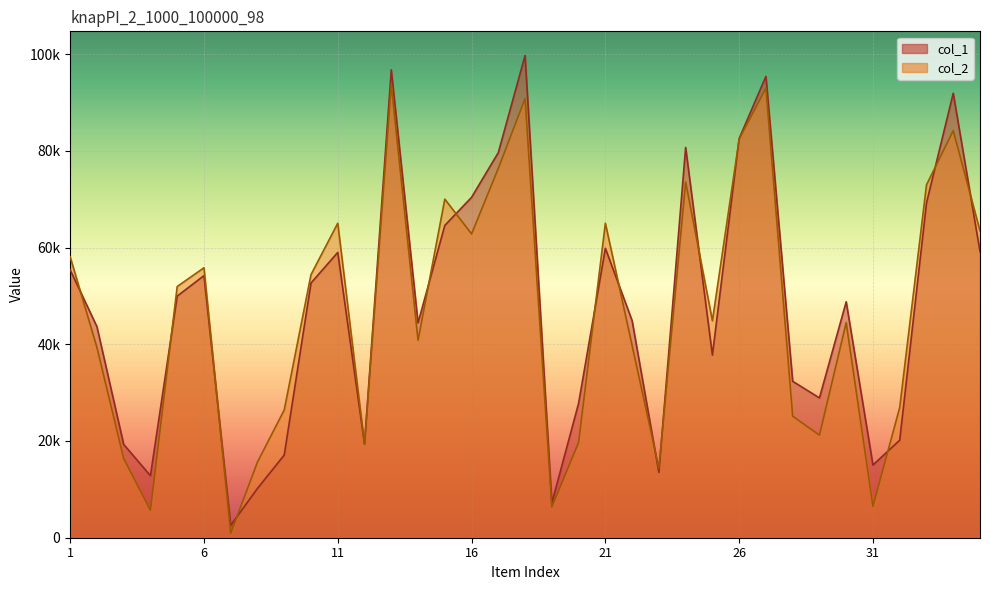

Is the value of col_2 at 31 greater than the value of col_1 at 20?

No